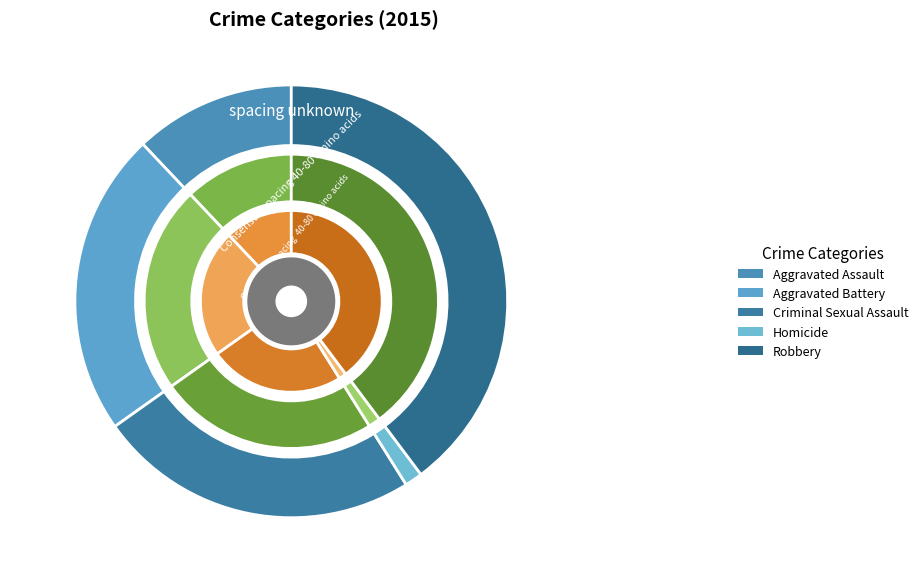

Which category has the biggest portion of the pie?

Robbery